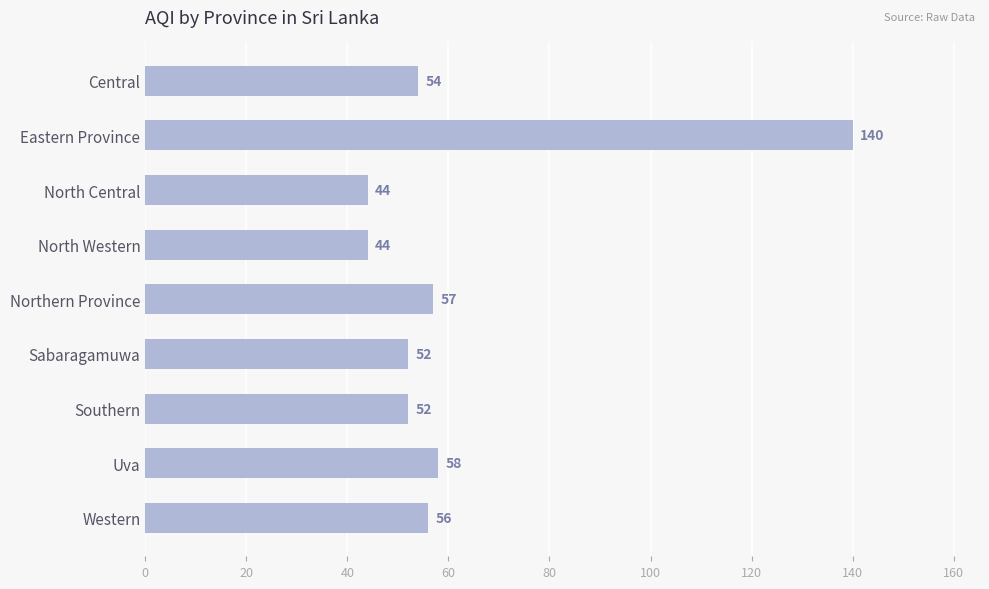

What is the difference between the maximum and minimum values?

96